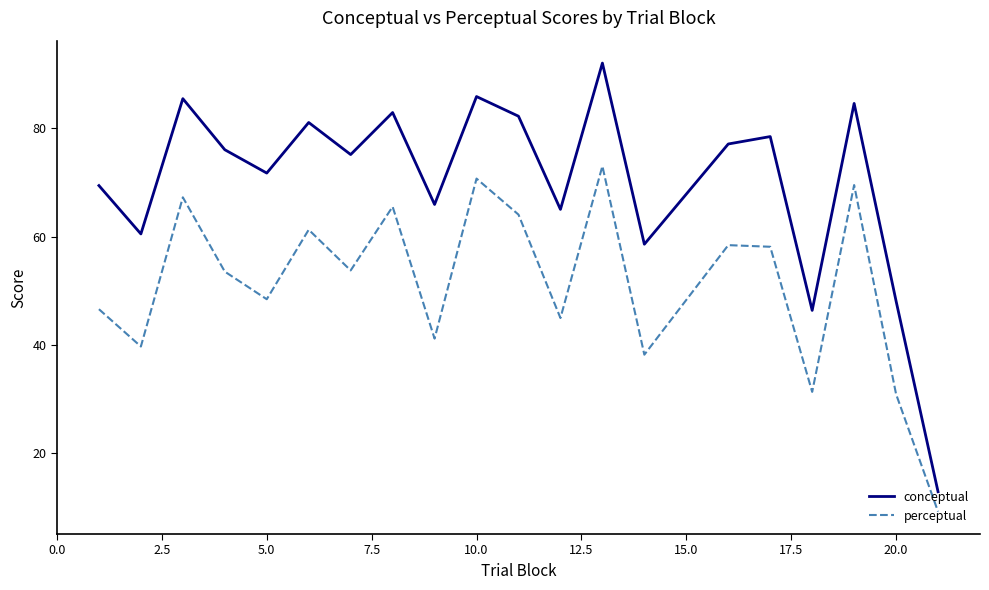

Rank the series by their average value, from lowest to highest.

perceptual, conceptual